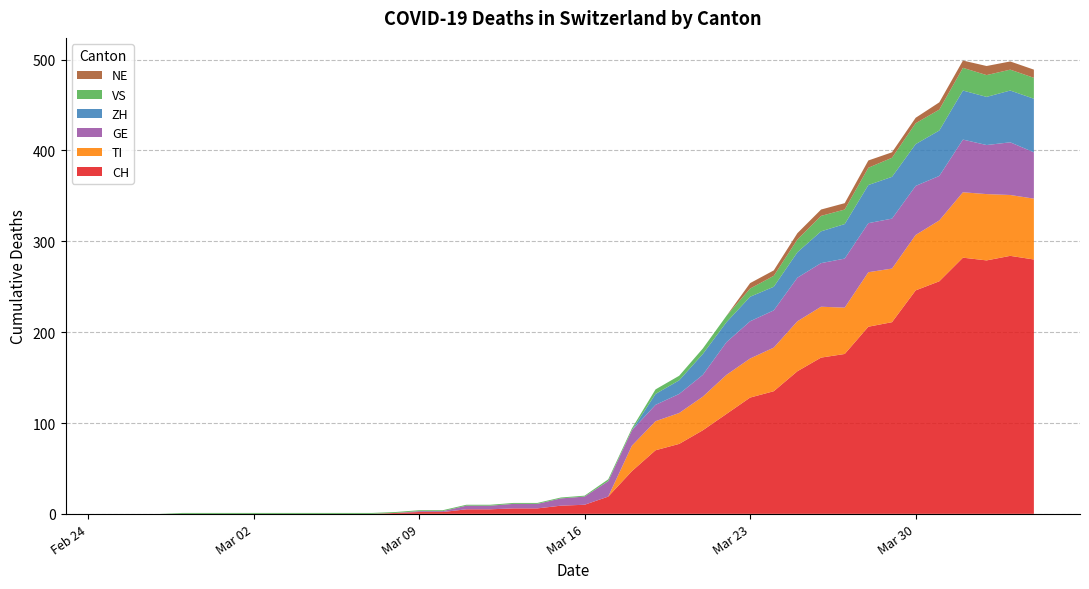

Reading right to left, transcribe all the data shown in this chart.

CH: 280	284	279	282	256	246	211	206	176	172	157	135	128	110	92	77	70	47	19	10	9	6	6	5	5	2	2	1	0	0	0	0	0	0	0	0	0	0	0	0
TI: 67	67	73	72	67	61	59	60	51	56	55	48	43	43	37	34	32	28	0	0	0	0	0	0	0	0	0	0	0	0	0	0	0	0	0	0	0	0	0	0
GE: 51	58	54	58	49	54	55	54	54	48	48	41	41	36	24	21	18	17	17	9	8	5	5	4	4	1	1	0	0	0	0	0	0	0	0	0	0	0	0	0
VS: 23	23	24	25	23	23	21	19	16	17	14	12	9	7	6	5	5	2	2	1	1	1	1	1	1	1	1	1	1	1	1	1	1	1	1	1	1	0	0	0
ZH: 59	57	53	54	50	46	46	42	38	35	28	26	27	22	23	15	12	0	0	0	0	0	0	0	0	0	0	0	0	0	0	0	0	0	0	0	0	0	0	0
NE: 9	9	10	8	8	6	6	8	7	7	7	6	6	0	0	0	0	0	0	0	0	0	0	0	0	0	0	0	0	0	0	0	0	0	0	0	0	0	0	0